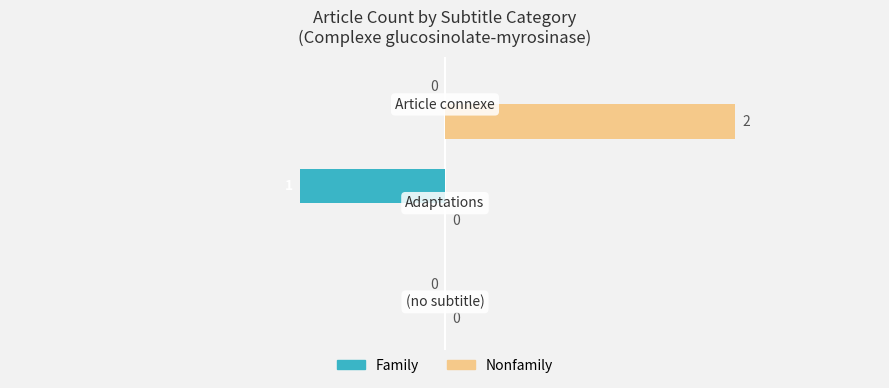

Which series has the largest total across all categories?

Nonfamily